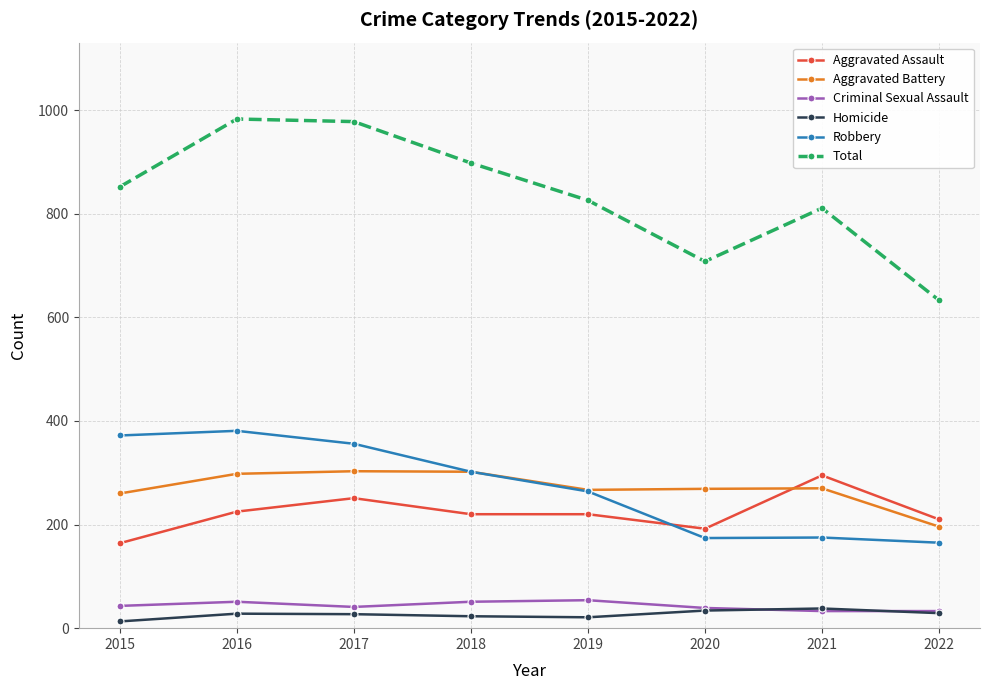

How many lines are shown in the chart?

6